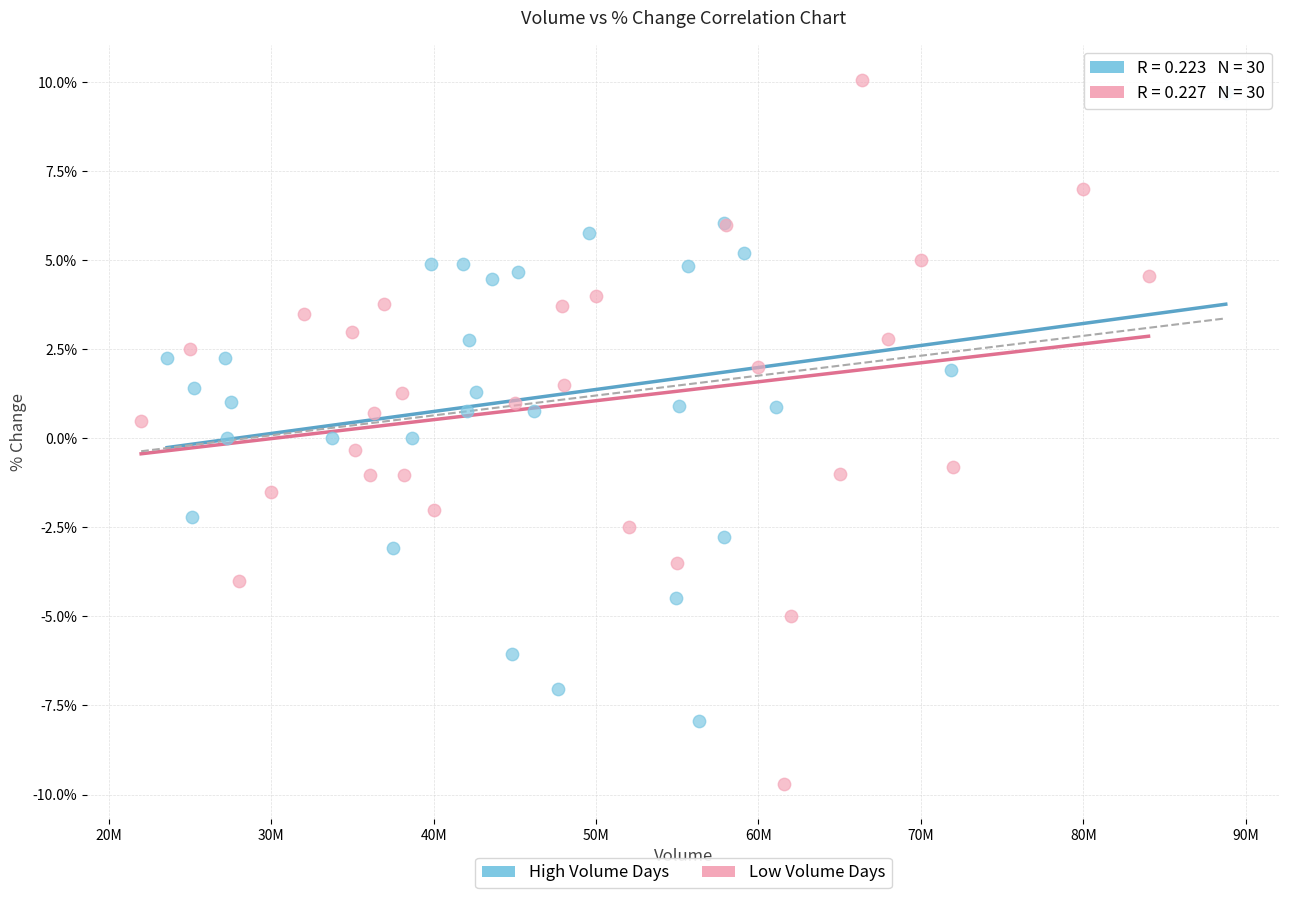

Which series reaches the minimum Y coordinate?

Low Volume Days